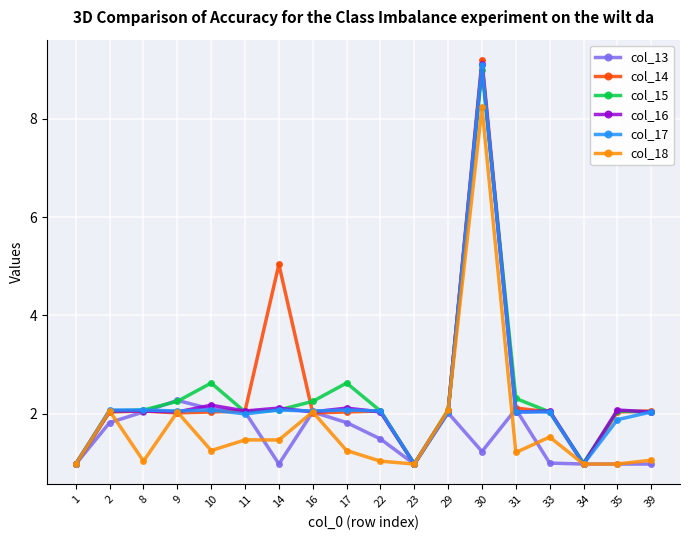

What is the value of the col_15 point at the 5th from the left?

2.6